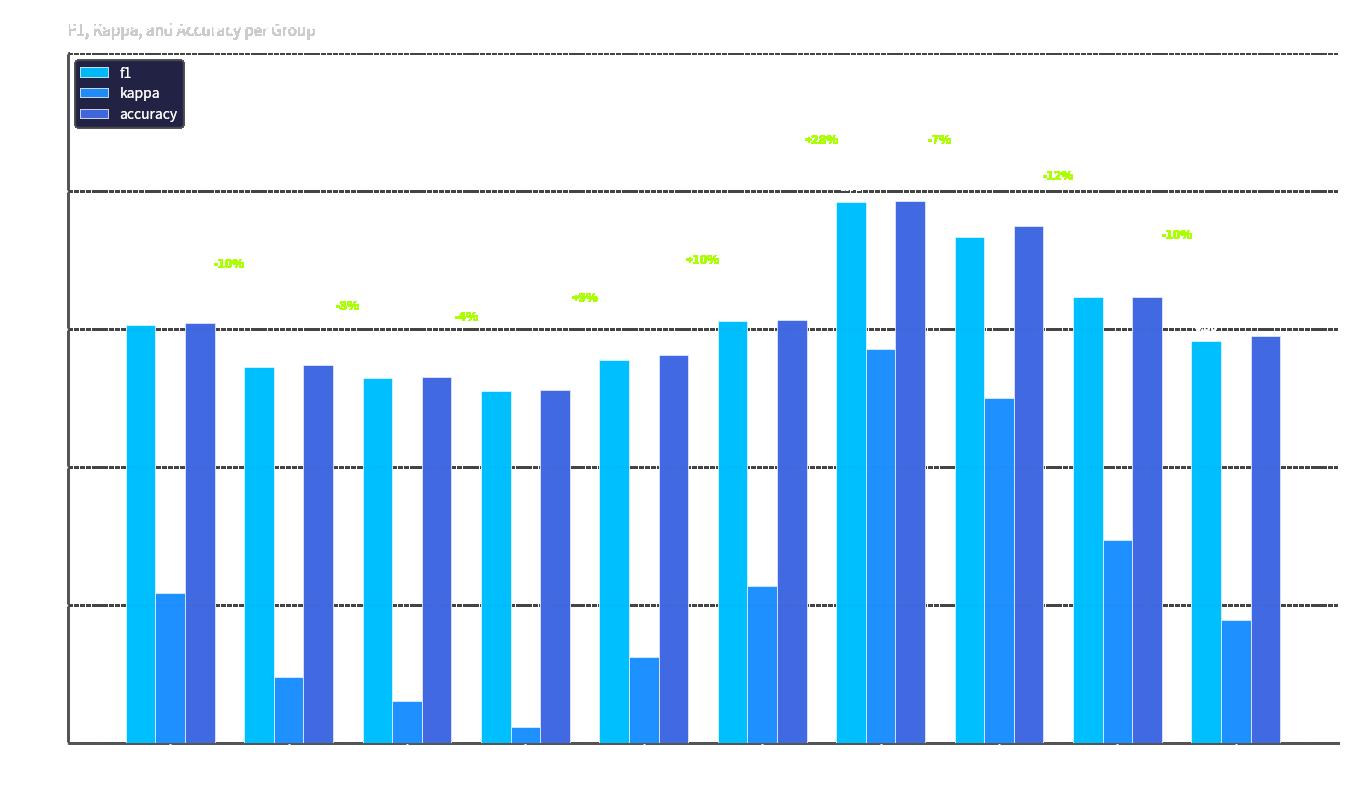

At how many categories does at least one series exceed 0?

10